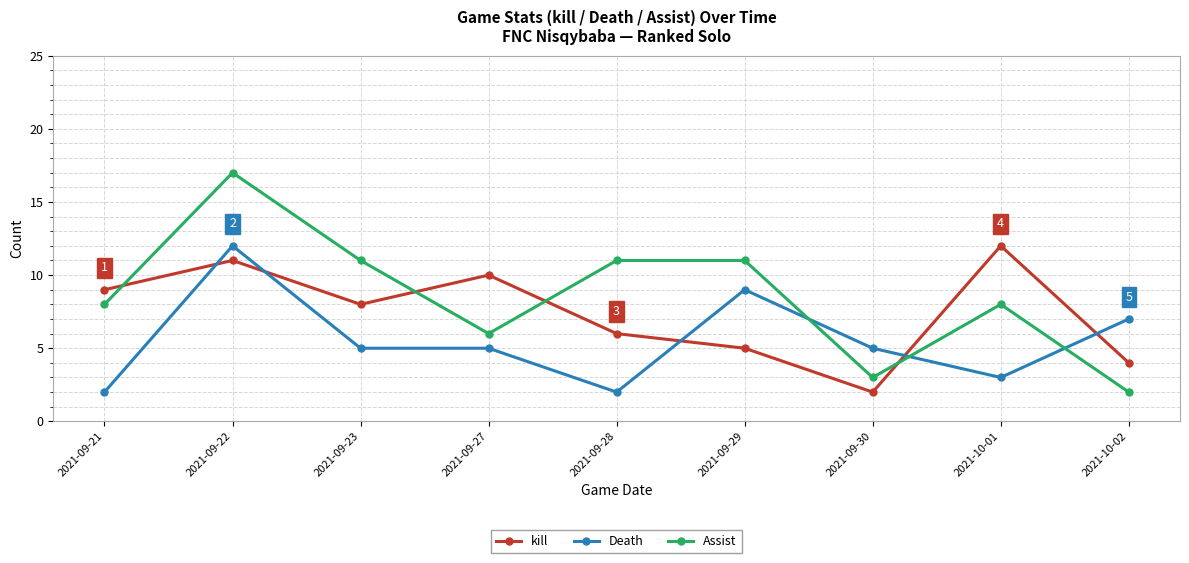

At how many categories does at least one series exceed 14?

1